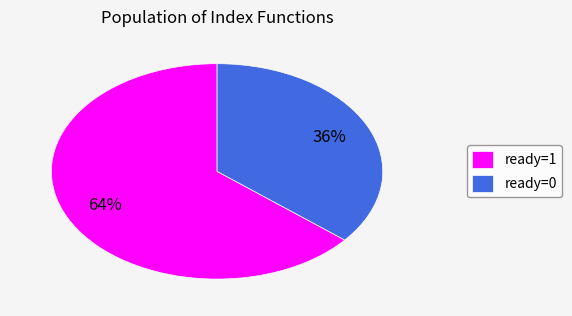

What percentage is the ready=0 slice, to the nearest percent?

36%